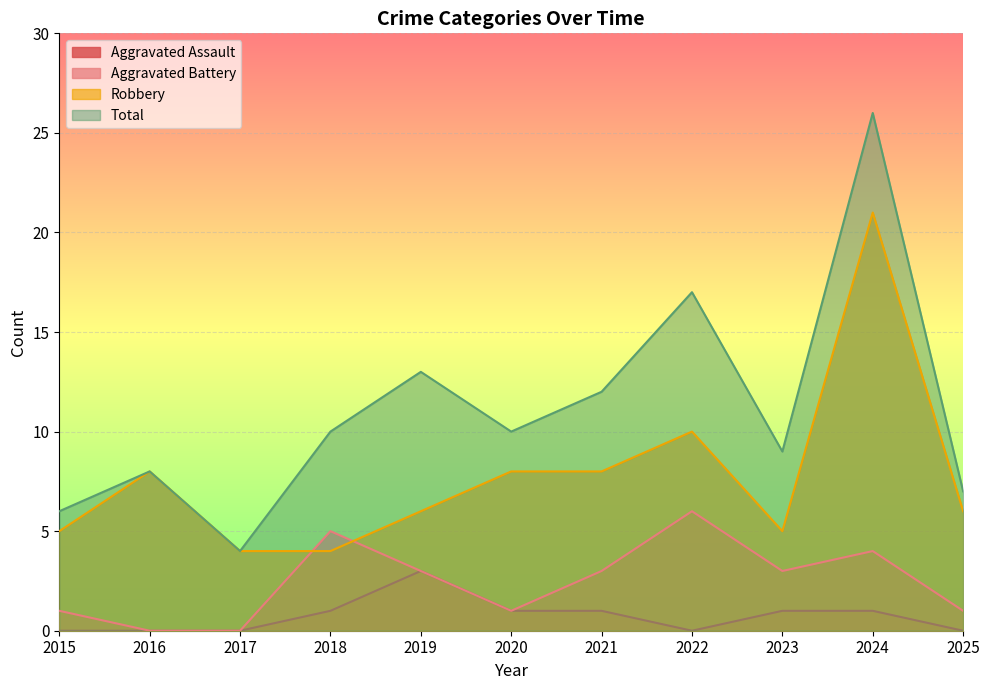

How many data points in Aggravated Assault are less than 1?

5